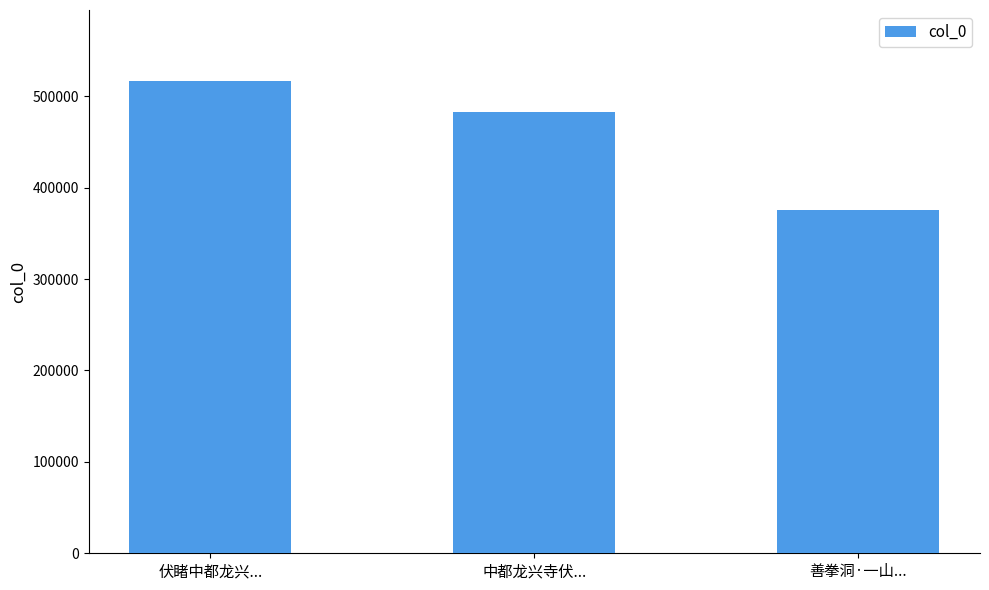

List the labels in order of value, largest first.

伏睹中都龙兴..., 中都龙兴寺伏..., 善拳洞·一山...